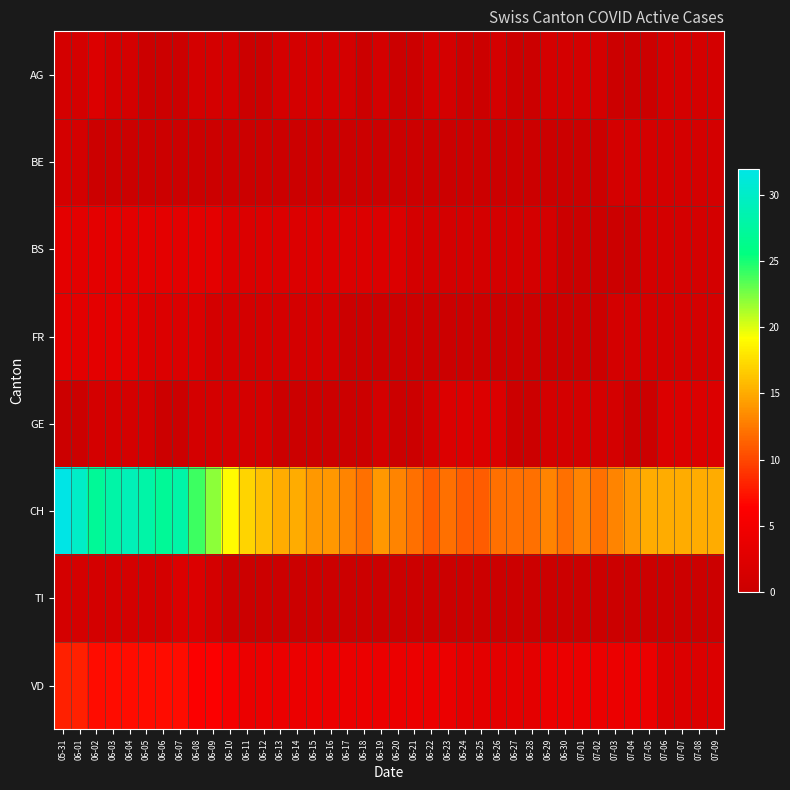

At how many categories does at least one series exceed 23?

9